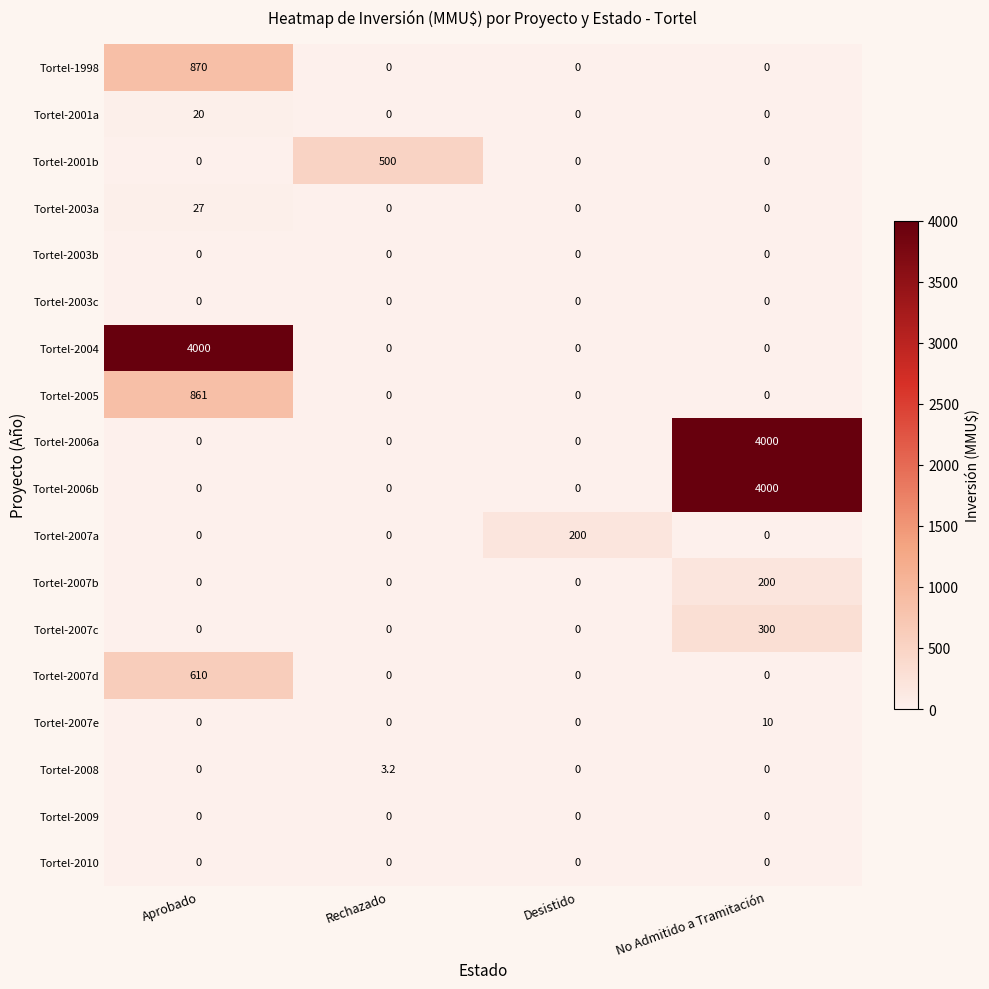

How many series are shown in this chart?

18